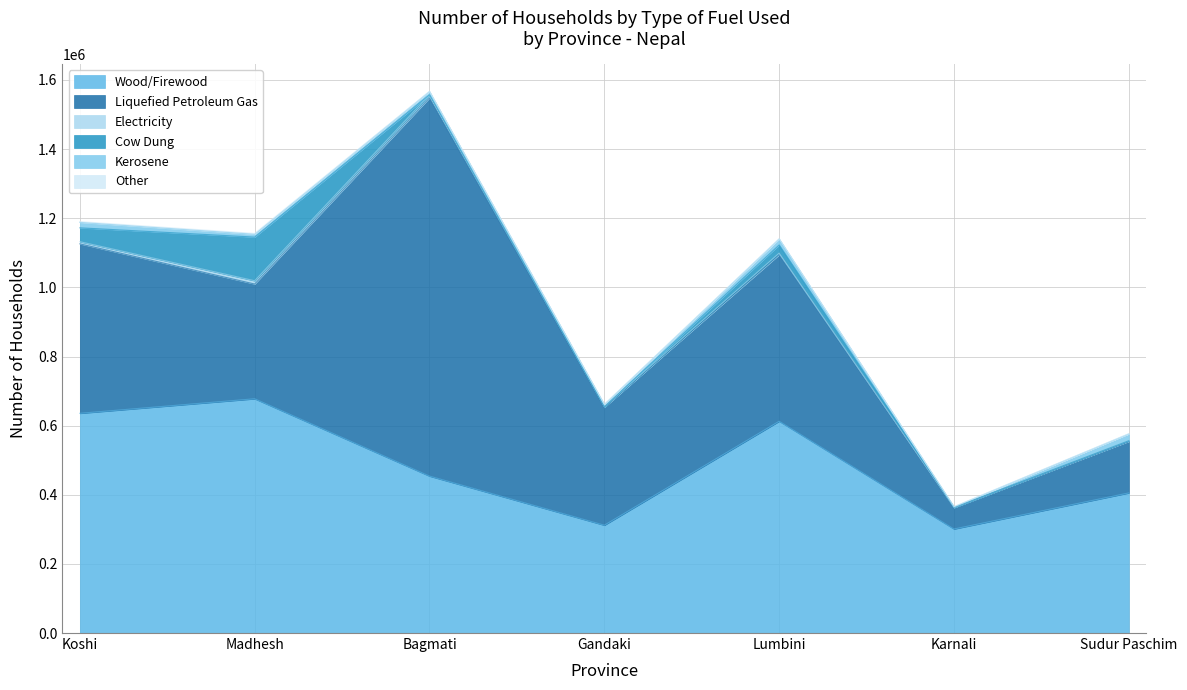

True or false: Wood/Firewood and Electricity cross at least once.

False